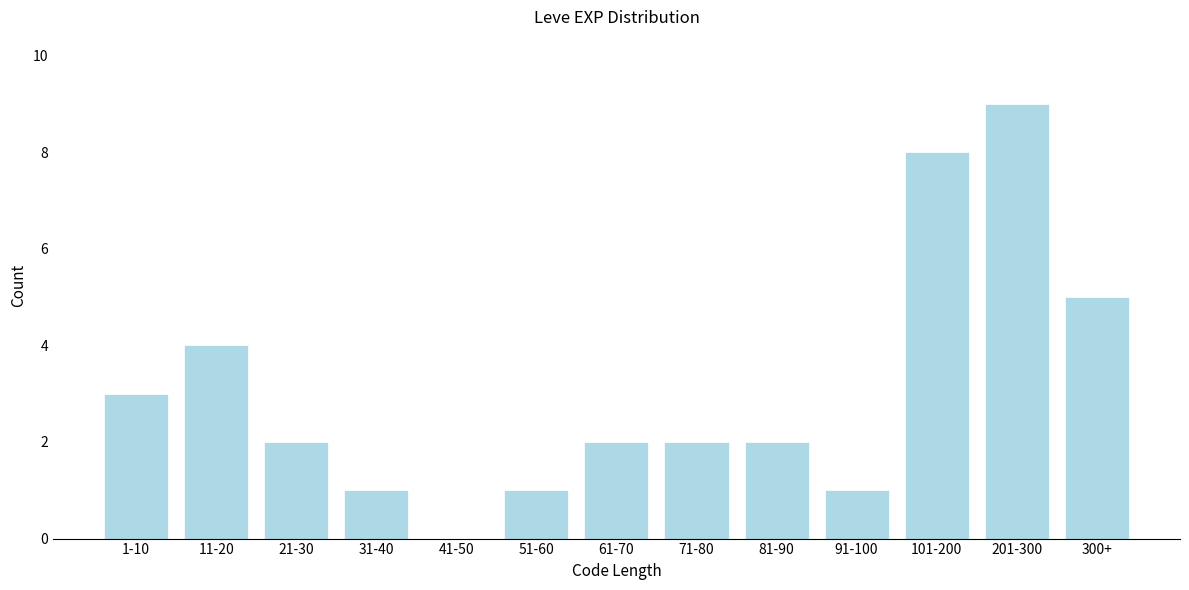

Reading right to left, transcribe all the data shown in this chart.

300+=5	201-300=9	101-200=8	91-100=1	81-90=2	71-80=2	61-70=2	51-60=1	41-50=0	31-40=1	21-30=2	11-20=4	1-10=3